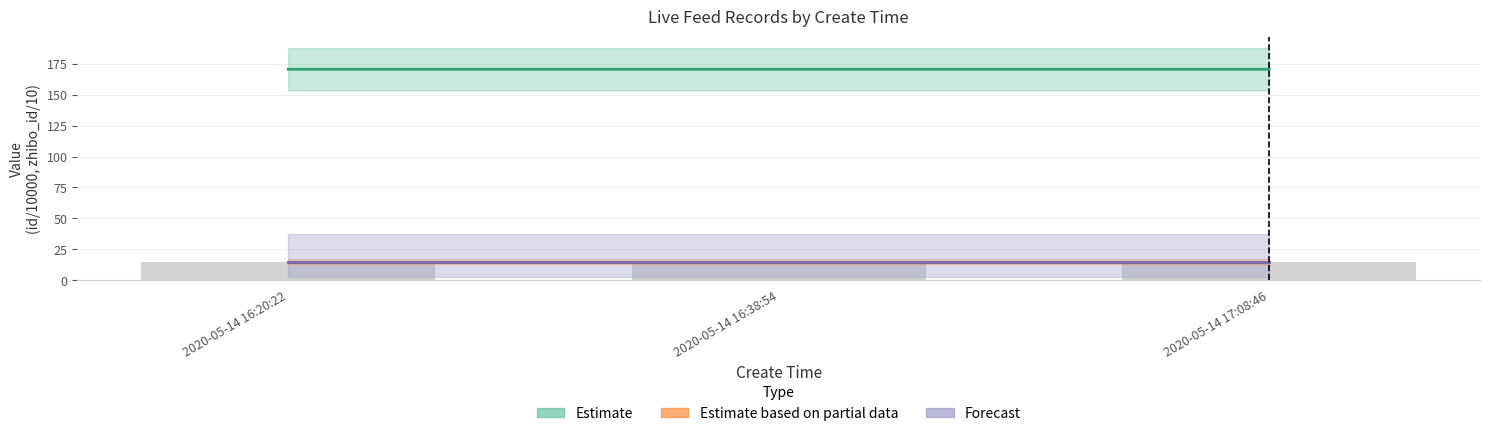

What is the lowest value of the Forecast series?

15.0